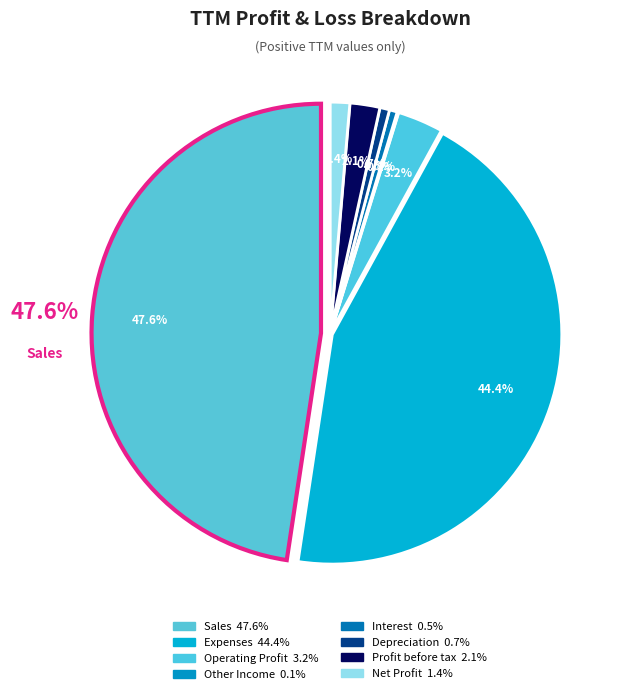

Which category has the smallest portion of the pie?

Other Income